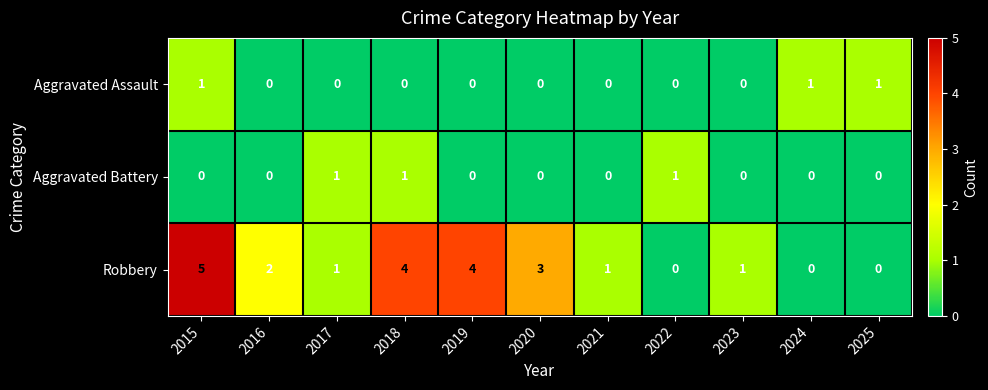

Which series has the largest total across all categories?

Robbery